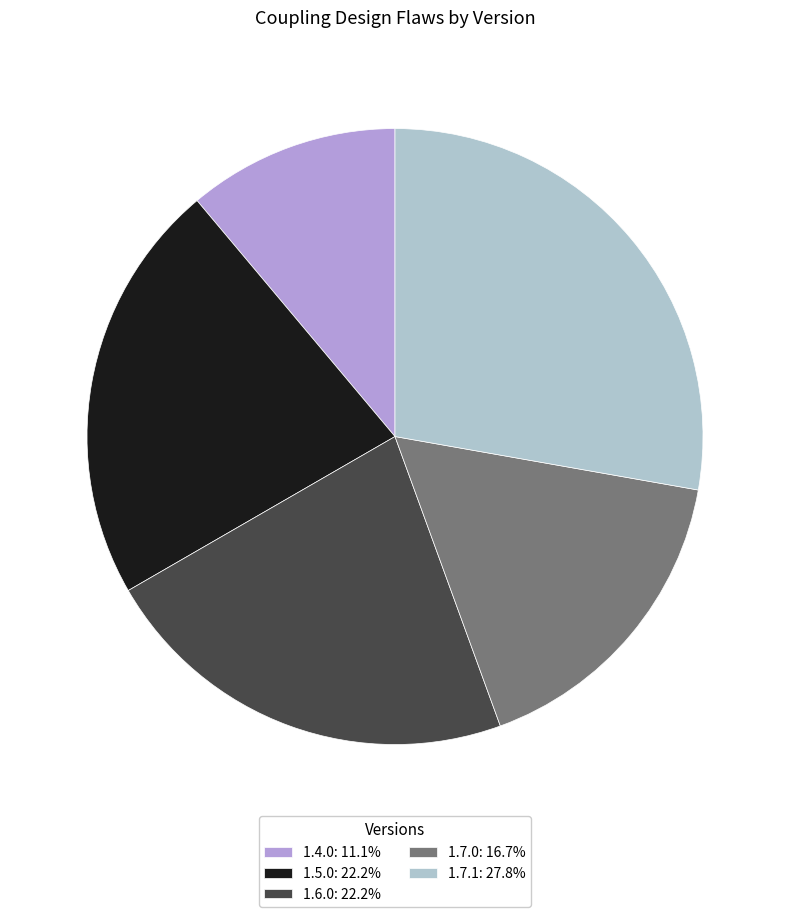

Is there any slice that represents more than half of the pie?

No